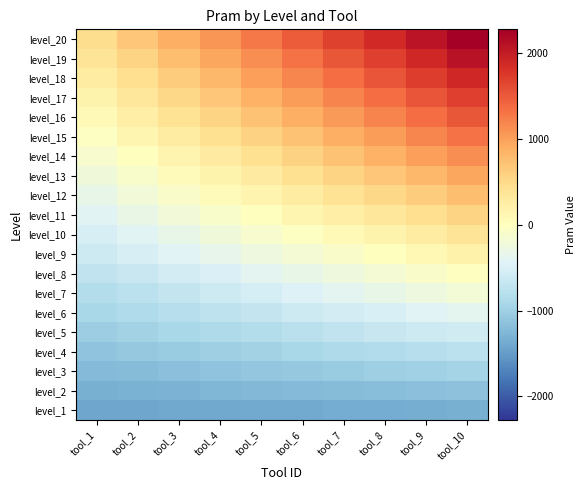

At tool_2, list the series in order from smallest to largest.

level_1, level_2, level_3, level_4, level_5, level_6, level_7, level_8, level_9, level_10, level_11, level_12, level_13, level_14, level_15, level_16, level_17, level_18, level_19, level_20